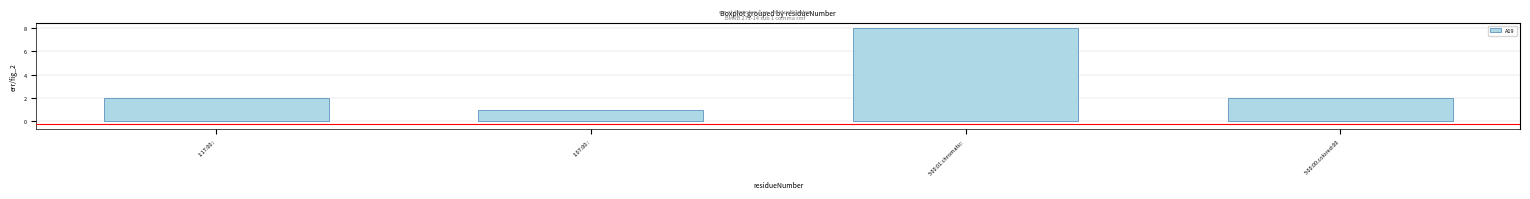

What is the change in value from 5:00:01:chromatic: to 5:00:00:colored:00?

-6